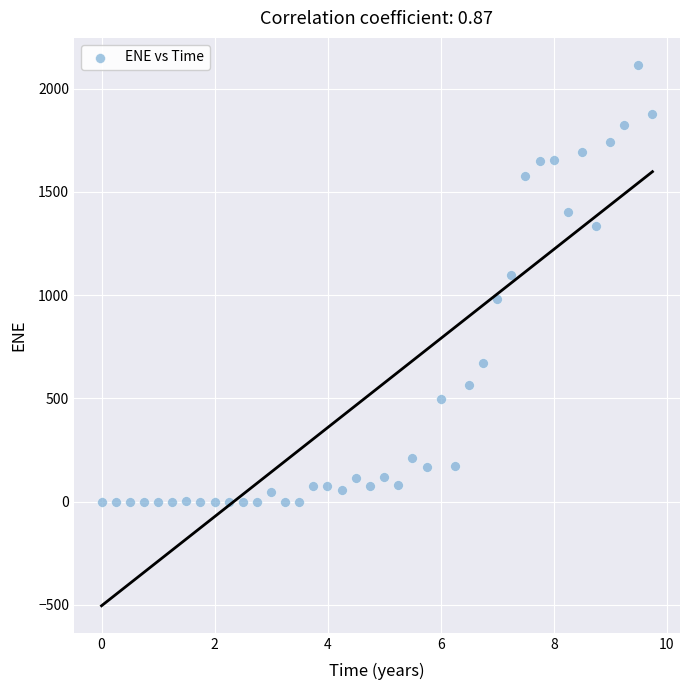

What is the range of X values (max minus min)?

9.7